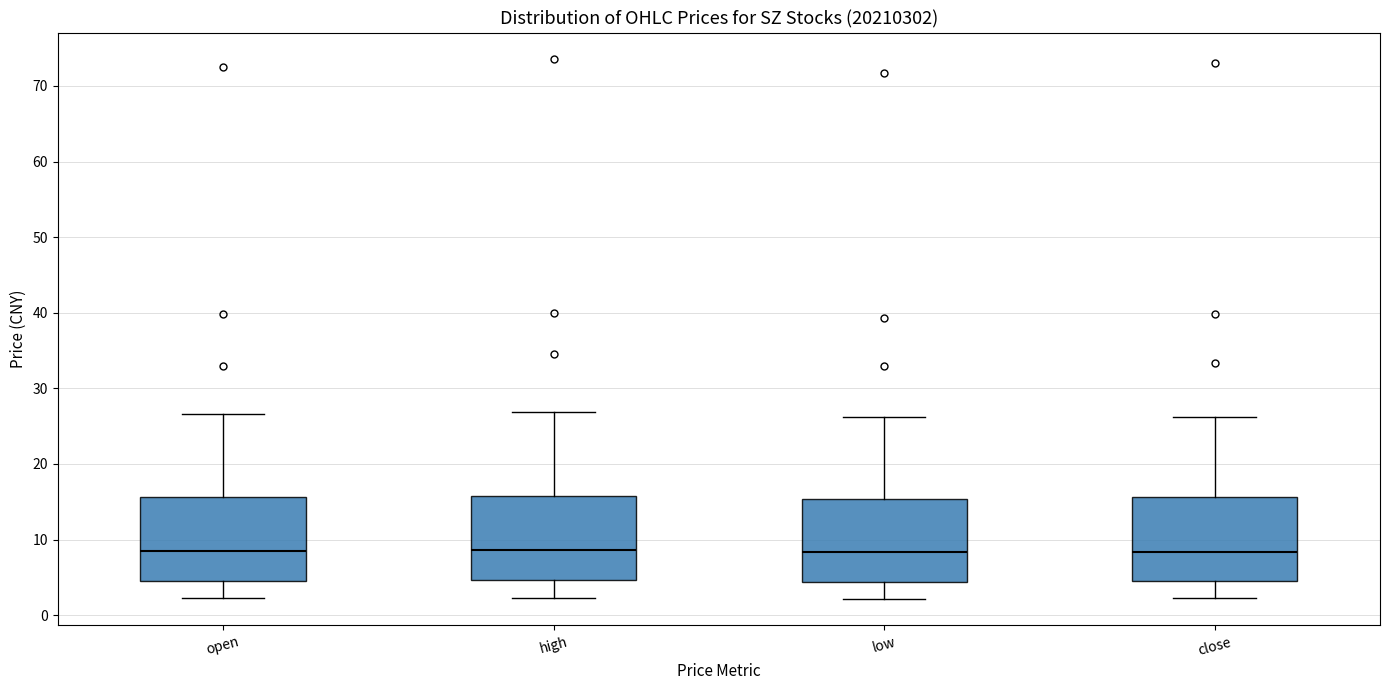

Reading left to right, read every box against the y-axis: the position of its median line, the range the box covers, and the ends of its whiskers. The values are not printed on the chart, so give them approximately, as read against the axis.

open: median 8, box 5 to 16, whiskers 2 to 27
high: median 9, box 5 to 16, whiskers 2 to 27
low: median 8, box 4 to 15, whiskers 2 to 26
close: median 8, box 5 to 16, whiskers 2 to 26